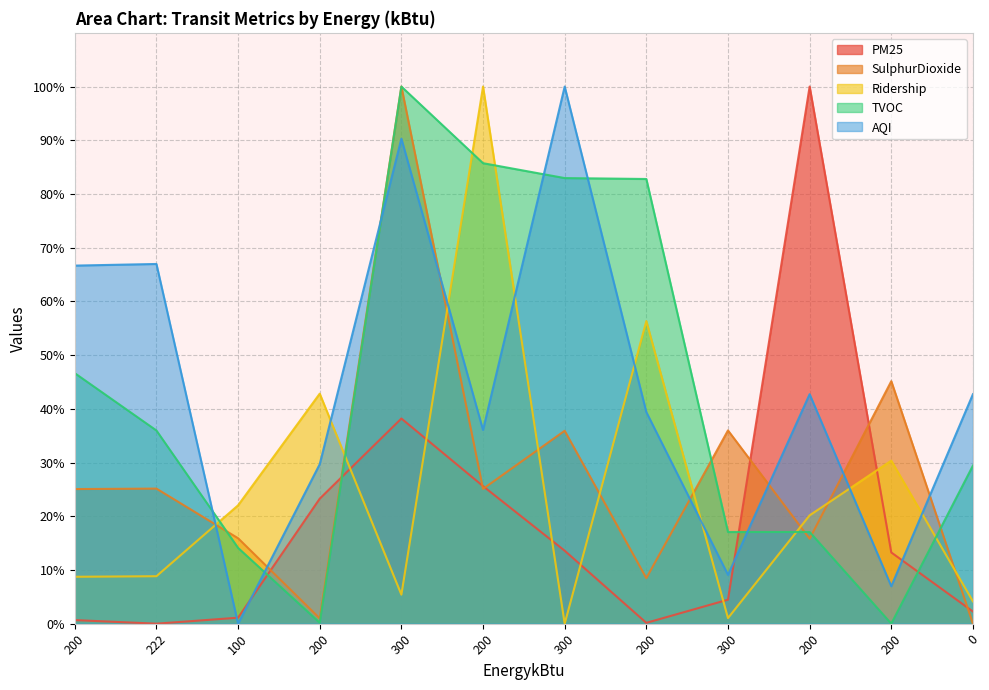

What is the label of the 2nd point from the left?

222